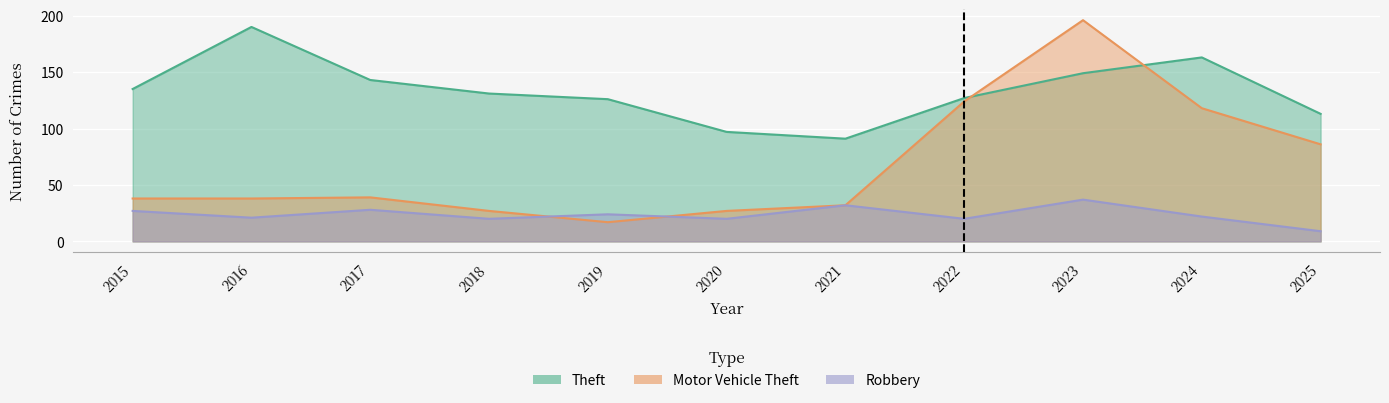

True or false: Motor Vehicle Theft and Robbery intersect in this chart.

True